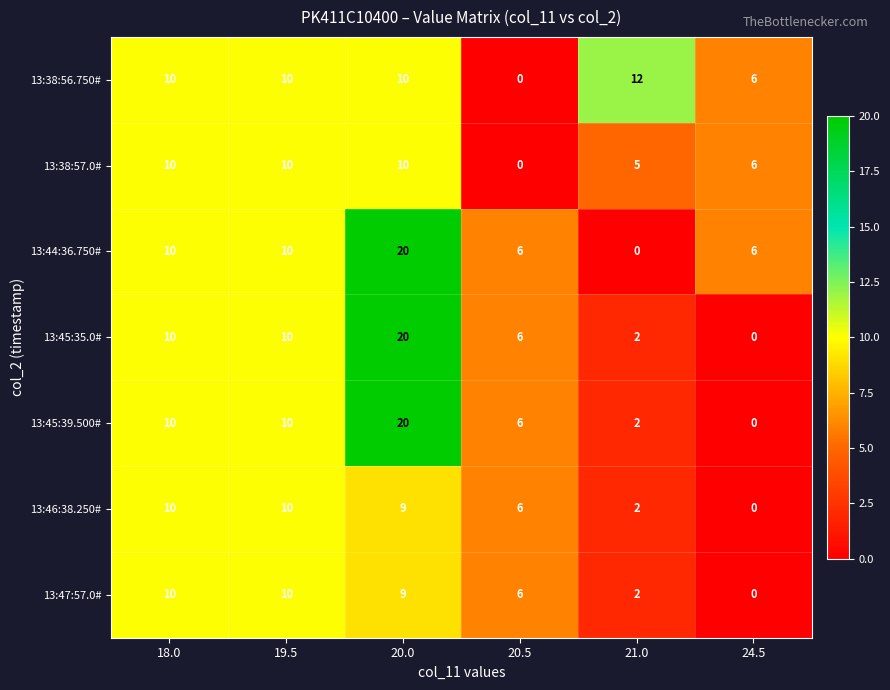

Where does the 13:47:57.0# series first go above 9?

18.0